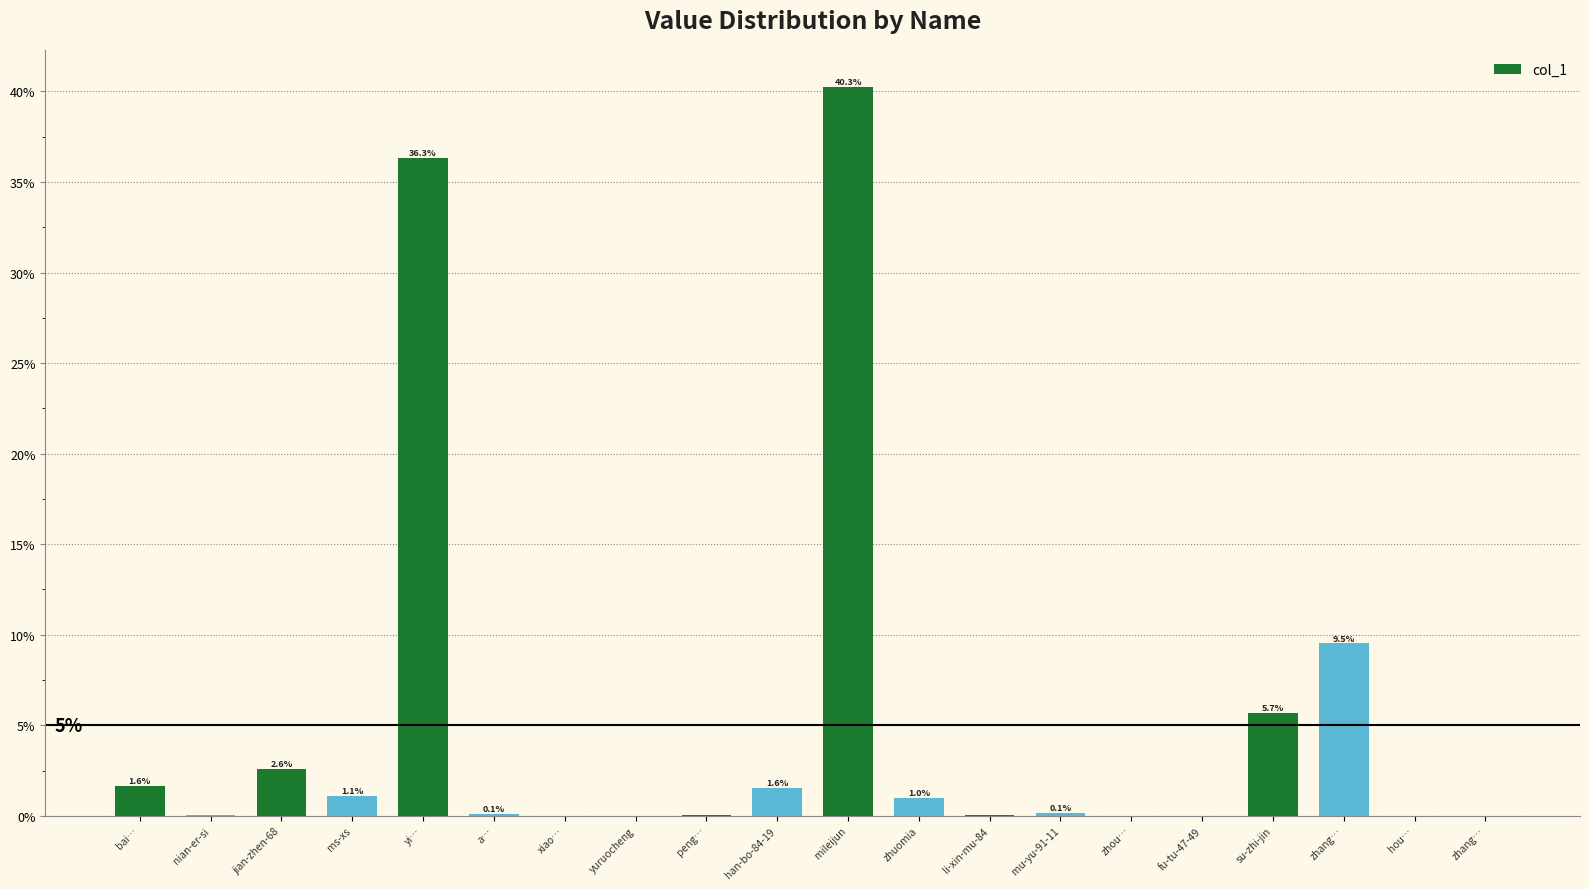

Are the bars horizontal?

No